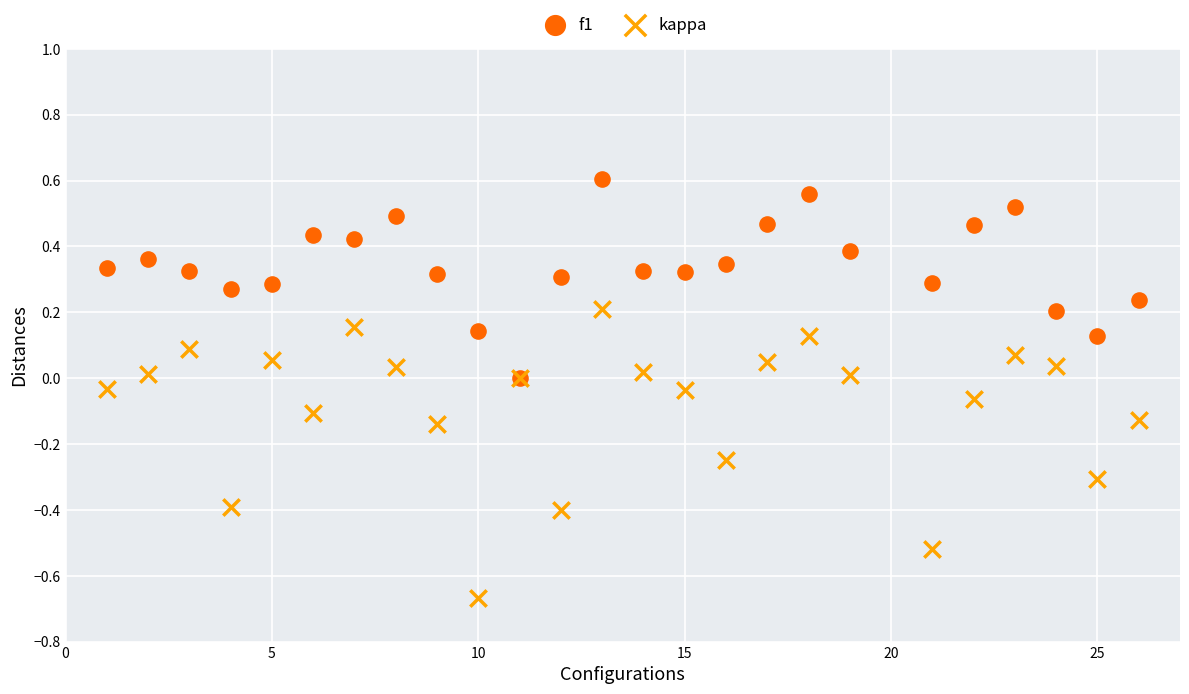

Which series contains the highest Y value?

f1